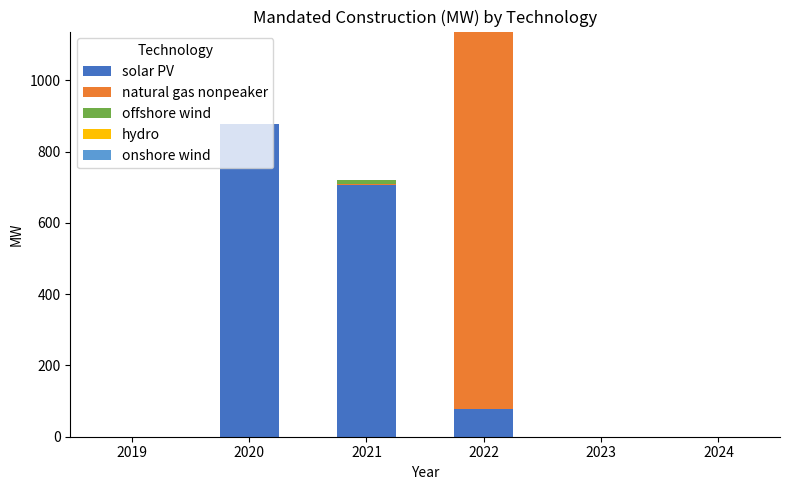

Does the chart contain stacked bars?

Yes